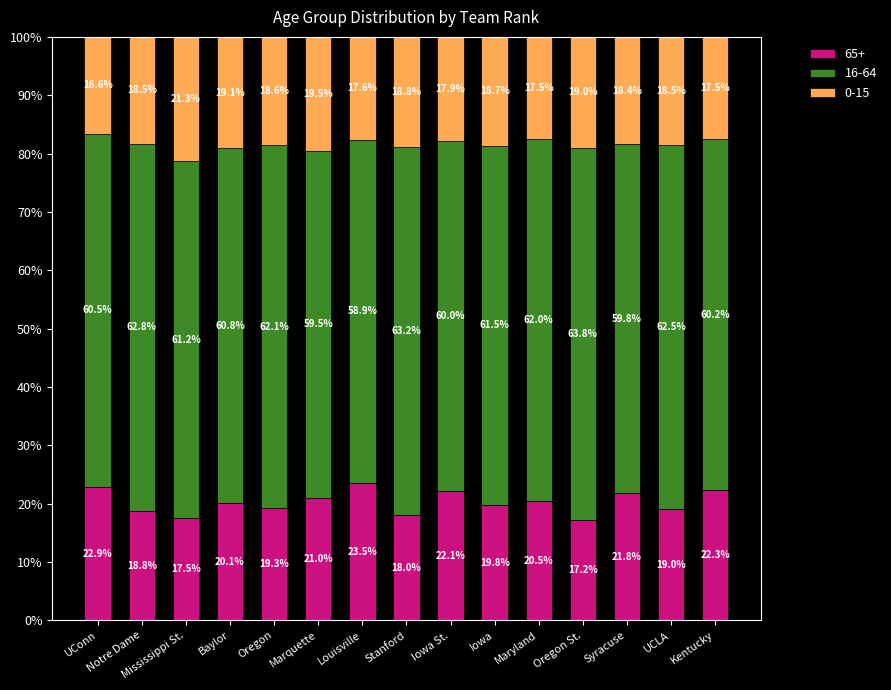

True or false: 65+ has a value of 13.2 at Iowa.

False